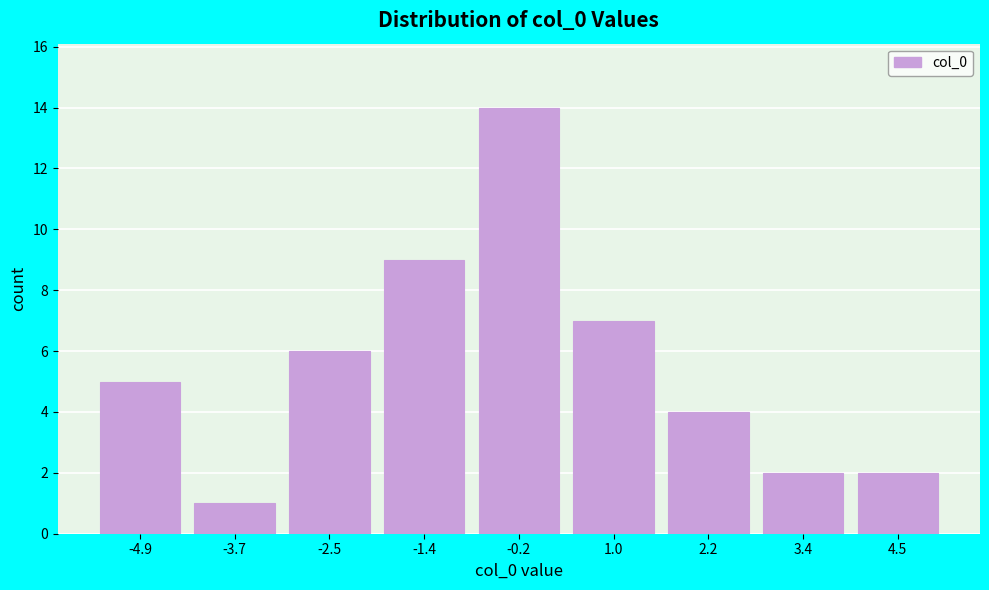

Reading left to right, transcribe all the data shown in this chart.

5	1	6	9	14	7	4	2	2